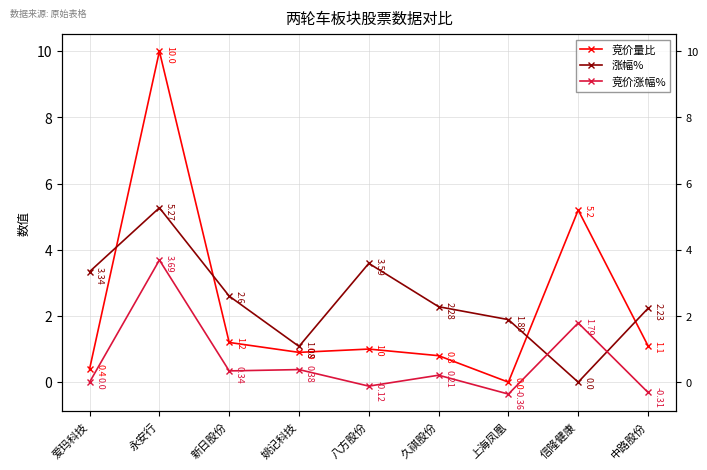

Which series has the widest spread of values?

竞价量比